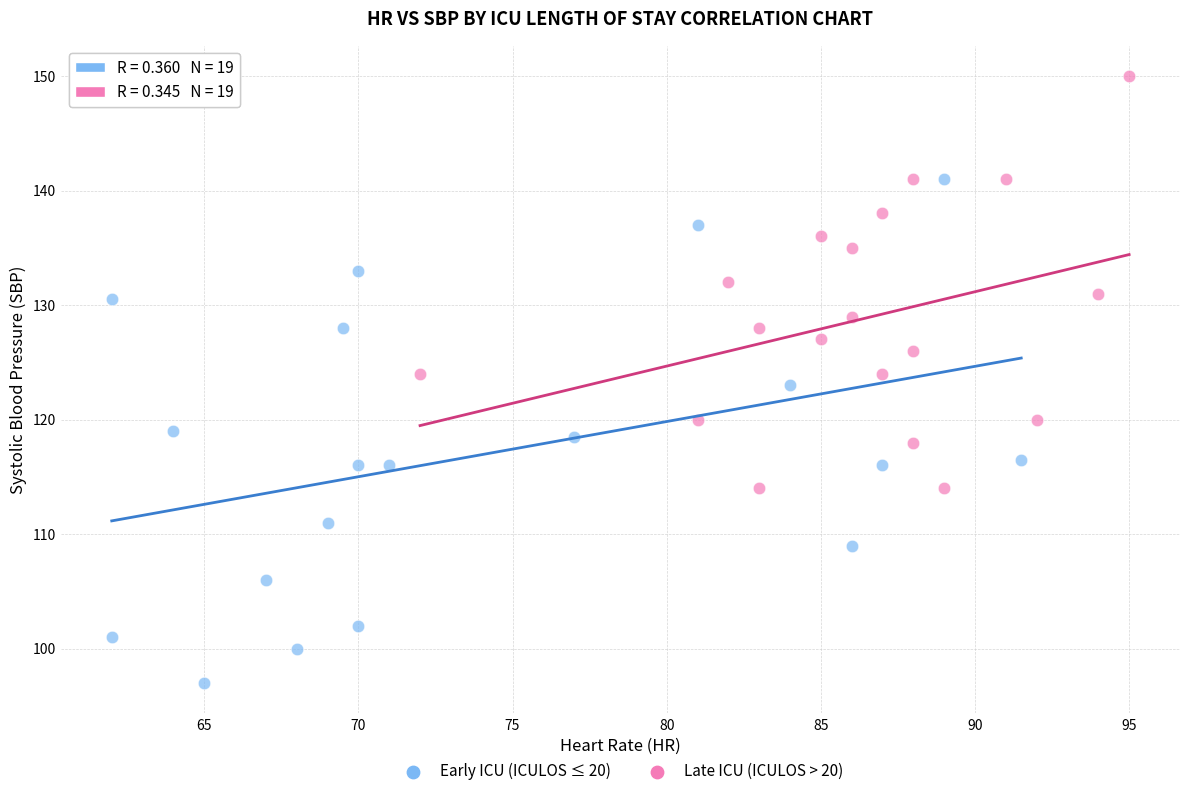

Which series has the widest spread of Y values?

Early ICU (ICULOS ≤ 20)